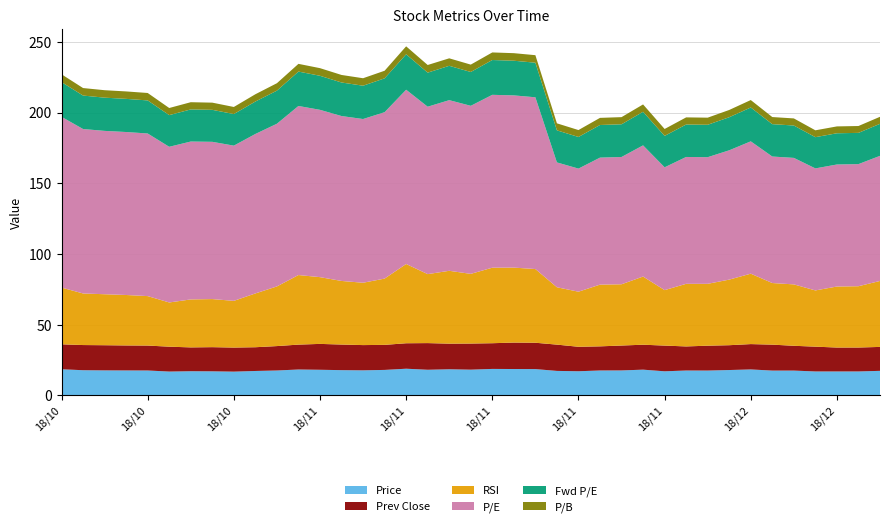

Reading left to right, what are all the values shown in this chart?

Price: 2018-10-17=18.5	2018-10-18=17.8	2018-10-19=17.7	2018-10-22=17.6	2018-10-23=17.6	2018-10-24=16.8	2018-10-25=17.1	2018-10-26=17.0	2018-10-29=16.8	2018-10-30=17.2	2018-10-31=17.6	2018-11-01=18.3	2018-11-02=18.1	2018-11-05=17.8	2018-11-06=17.7	2018-11-07=18.0	2018-11-08=18.9	2018-11-09=18.1	2018-11-12=18.5	2018-11-13=18.2	2018-11-14=18.7	2018-11-15=18.6	2018-11-16=18.6	2018-11-19=17.3	2018-11-20=17.1	2018-11-21=17.6	2018-11-23=17.6	2018-11-26=18.2	2018-11-27=17.0	2018-11-28=17.6	2018-11-29=17.6	2018-11-30=17.9	2018-12-03=18.3	2018-12-04=17.5	2018-12-06=17.5	2018-12-07=16.9	2018-12-10=16.9	2018-12-11=16.9	2018-12-12=17.3
Prev Close: 2018-10-17=17.6	2018-10-18=17.8	2018-10-19=17.8	2018-10-22=17.7	2018-10-23=17.6	2018-10-24=17.6	2018-10-25=16.8	2018-10-26=17.1	2018-10-29=17.0	2018-10-30=16.8	2018-10-31=17.2	2018-11-01=17.6	2018-11-02=18.3	2018-11-05=18.1	2018-11-06=17.8	2018-11-07=17.7	2018-11-08=18.0	2018-11-09=18.9	2018-11-12=18.1	2018-11-13=18.5	2018-11-14=18.2	2018-11-15=18.7	2018-11-16=18.6	2018-11-19=18.6	2018-11-20=17.3	2018-11-21=17.1	2018-11-23=17.6	2018-11-26=17.6	2018-11-27=18.2	2018-11-28=17.0	2018-11-29=17.6	2018-11-30=17.6	2018-12-03=17.9	2018-12-04=18.3	2018-12-06=17.5	2018-12-07=17.5	2018-12-10=16.9	2018-12-11=16.9	2018-12-12=16.9
RSI: 2018-10-17=40.1	2018-10-18=36.5	2018-10-19=36.0	2018-10-22=35.7	2018-10-23=35.0	2018-10-24=31.3	2018-10-25=33.9	2018-10-26=34.0	2018-10-29=33.0	2018-10-30=38.0	2018-10-31=42.2	2018-11-01=49.2	2018-11-02=47.2	2018-11-05=45.0	2018-11-06=44.1	2018-11-07=46.9	2018-11-08=56.0	2018-11-09=48.8	2018-11-12=51.5	2018-11-13=49.3	2018-11-14=53.4	2018-11-15=53.0	2018-11-16=52.1	2018-11-19=40.6	2018-11-20=38.9	2018-11-21=43.6	2018-11-23=43.3	2018-11-26=48.2	2018-11-27=39.2	2018-11-28=44.3	2018-11-29=43.7	2018-11-30=46.4	2018-12-03=49.8	2018-12-04=43.6	2018-12-06=43.4	2018-12-07=39.8	2018-12-10=43.1	2018-12-11=43.4	2018-12-12=46.6
P/E: 2018-10-17=120.7	2018-10-18=116.3	2018-10-19=115.5	2018-10-22=115.2	2018-10-23=115.0	2018-10-24=110.1	2018-10-25=111.6	2018-10-26=111.2	2018-10-29=109.7	2018-10-30=112.8	2018-10-31=115.0	2018-11-01=119.5	2018-11-02=118.3	2018-11-05=116.6	2018-11-06=115.8	2018-11-07=117.7	2018-11-08=123.2	2018-11-09=118.4	2018-11-12=120.7	2018-11-13=118.8	2018-11-14=122.2	2018-11-15=121.8	2018-11-16=121.4	2018-11-19=88.3	2018-11-20=87.0	2018-11-21=89.8	2018-11-23=90.0	2018-11-26=92.8	2018-11-27=86.8	2018-11-28=89.7	2018-11-29=89.5	2018-11-30=91.4	2018-12-03=93.6	2018-12-04=89.4	2018-12-06=89.4	2018-12-07=86.3	2018-12-10=86.3	2018-12-11=86.3	2018-12-12=88.5
Fwd P/E: 2018-10-17=24.6	2018-10-18=23.7	2018-10-19=23.5	2018-10-22=23.4	2018-10-23=23.4	2018-10-24=22.4	2018-10-25=22.7	2018-10-26=22.6	2018-10-29=22.3	2018-10-30=22.9	2018-10-31=23.4	2018-11-01=24.3	2018-11-02=24.1	2018-11-05=23.7	2018-11-06=23.6	2018-11-07=23.9	2018-11-08=25.1	2018-11-09=24.1	2018-11-12=24.3	2018-11-13=23.9	2018-11-14=24.6	2018-11-15=24.5	2018-11-16=24.4	2018-11-19=22.7	2018-11-20=22.4	2018-11-21=23.1	2018-11-23=23.1	2018-11-26=23.7	2018-11-27=22.2	2018-11-28=22.9	2018-11-29=22.9	2018-11-30=23.4	2018-12-03=23.9	2018-12-04=22.9	2018-12-06=22.9	2018-12-07=22.1	2018-12-10=22.1	2018-12-11=22.1	2018-12-12=22.6
P/B: 2018-10-17=5.5	2018-10-18=5.3	2018-10-19=5.3	2018-10-22=5.3	2018-10-23=5.2	2018-10-24=5.0	2018-10-25=5.1	2018-10-26=5.1	2018-10-29=5.0	2018-10-30=5.2	2018-10-31=5.2	2018-11-01=5.5	2018-11-02=5.4	2018-11-05=5.3	2018-11-06=5.3	2018-11-07=5.4	2018-11-08=5.6	2018-11-09=5.4	2018-11-12=5.3	2018-11-13=5.2	2018-11-14=5.4	2018-11-15=5.3	2018-11-16=5.3	2018-11-19=5.0	2018-11-20=4.9	2018-11-21=5.0	2018-11-23=5.0	2018-11-26=5.2	2018-11-27=4.9	2018-11-28=5.0	2018-11-29=5.0	2018-11-30=5.1	2018-12-03=5.3	2018-12-04=5.0	2018-12-06=5.0	2018-12-07=4.8	2018-12-10=4.8	2018-12-11=4.8	2018-12-12=5.0